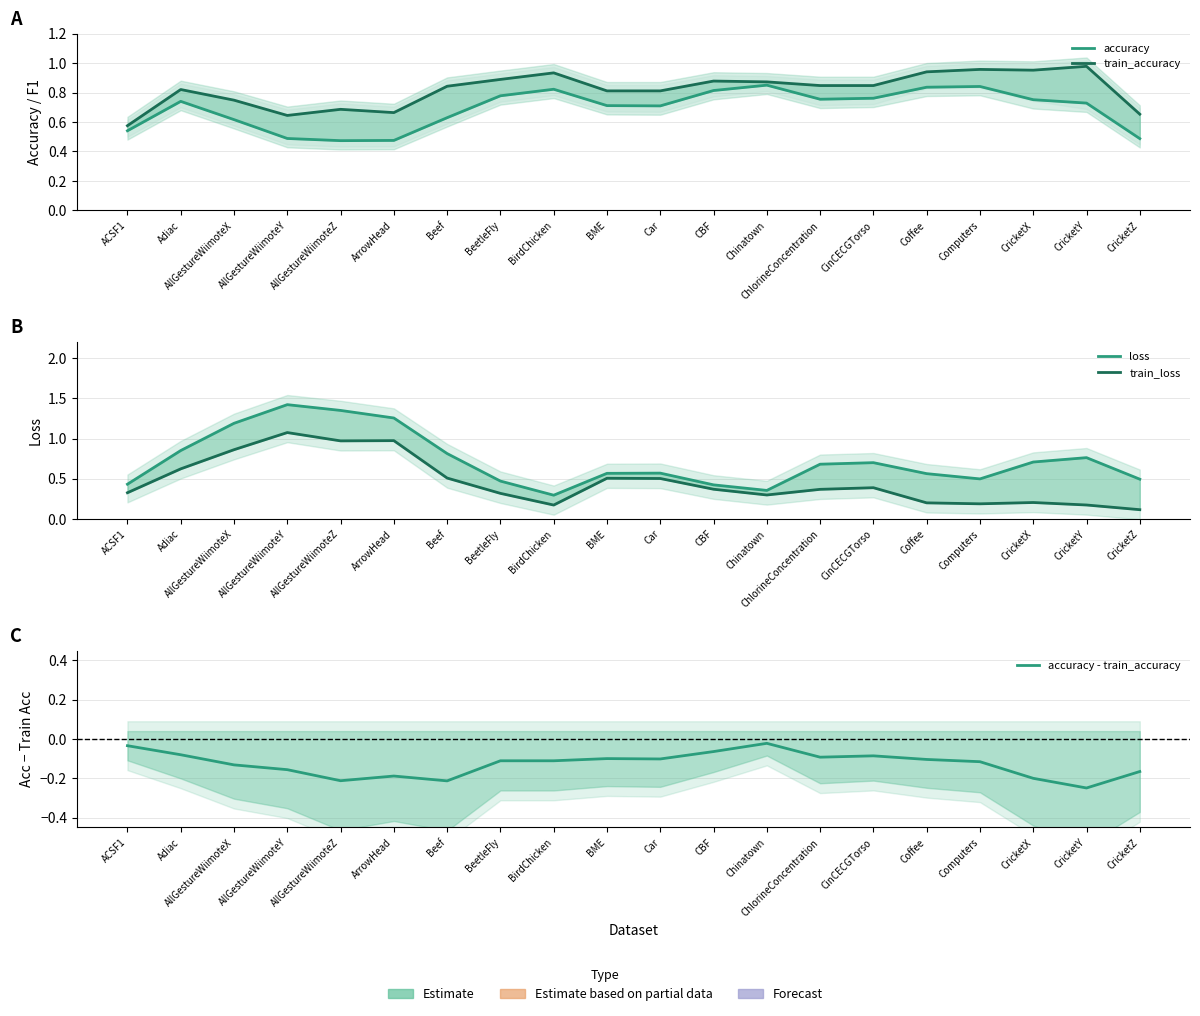

What is the approximate value of loss at CinCECGTorso?

0.7